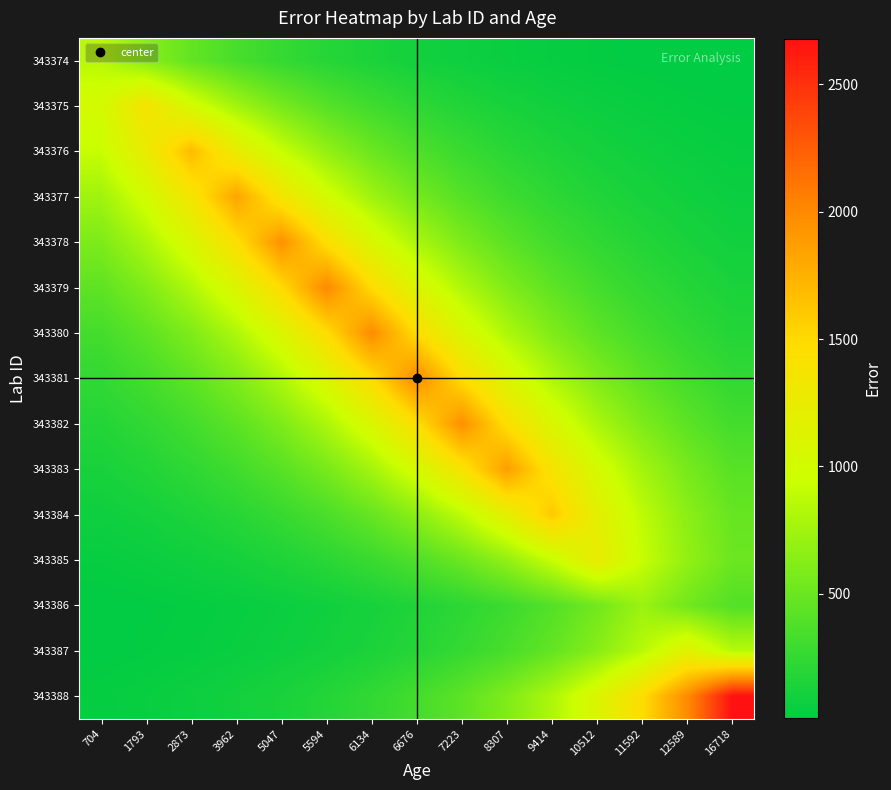

Reading left to right, list all the values displayed in this chart.

343374: 704=855.5	1793=633.8	2873=469.5	3962=347.8	5047=257.7	5594=190.9	6134=141.4	6676=104.8	7223=77.6	8307=57.5	9414=42.6	10512=31.6	11592=23.4	12589=17.3	16718=12.8
343375: 704=1021.2	1793=1378.5	2873=1021.2	3962=756.5	5047=560.5	5594=415.2	6134=307.6	6676=227.9	7223=168.8	8307=125.1	9414=92.6	10512=68.6	11592=50.8	12589=37.7	16718=27.9
343376: 704=926.1	1793=1250.1	2873=1687.5	3962=1250.1	5047=926.1	5594=686.1	6134=508.3	6676=376.5	7223=278.9	8307=206.6	9414=153.1	10512=113.4	11592=84.0	12589=62.2	16718=46.1
343377: 704=744.4	1793=1004.9	2873=1356.4	3962=1831.0	5047=1356.4	5594=1004.9	6134=744.4	6676=551.5	7223=408.6	8307=302.7	9414=224.2	10512=166.1	11592=123.1	12589=91.2	16718=67.5
343378: 704=588.5	1793=794.4	2873=1072.4	3962=1447.6	5047=1954.0	5594=1447.6	6134=1072.4	6676=794.4	7223=588.5	8307=436.0	9414=323.0	10512=239.3	11592=177.3	12589=131.3	16718=97.3
343379: 704=447.2	1793=603.6	2873=814.8	3962=1099.8	5047=1484.6	5594=2004.0	6134=1484.6	6676=1099.8	7223=814.8	8307=603.6	9414=447.2	10512=331.3	11592=245.4	12589=181.8	16718=134.7
343380: 704=328.3	1793=443.1	2873=598.2	3962=807.4	5047=1089.9	5594=1471.3	6134=1986.0	6676=1471.3	7223=1089.9	8307=807.4	9414=598.2	10512=443.1	11592=328.3	12589=243.2	16718=180.2
343381: 704=243.6	1793=328.9	2873=443.9	3962=599.2	5047=808.9	5594=1091.9	6134=1473.9	6676=1989.5	7223=1473.9	8307=1091.9	9414=808.9	10512=599.2	11592=443.9	12589=328.9	16718=243.6
343382: 704=177.8	1793=240.0	2873=324.0	3962=437.3	5047=590.3	5594=796.9	6134=1075.7	6676=1452.0	7223=1960.0	8307=1452.0	9414=1075.7	10512=796.9	11592=590.3	12589=437.3	16718=324.0
343383: 704=125.8	1793=169.8	2873=229.2	3962=309.4	5047=417.7	5594=563.8	6134=761.1	6676=1027.4	7223=1386.8	8307=1872.0	9414=1386.8	10512=1027.4	11592=761.1	12589=563.8	16718=417.7
343384: 704=79.9	1793=107.9	2873=145.6	3962=196.5	5047=265.3	5594=358.1	6134=483.4	6676=652.5	7223=880.8	8307=1189.0	9414=1605.0	10512=1189.0	11592=880.8	12589=652.5	16718=483.4
343385: 704=46.0	1793=62.1	2873=83.9	3962=113.2	5047=152.8	5594=206.3	6134=278.5	6676=375.9	7223=507.4	8307=684.9	9414=924.5	10512=1248.0	11592=924.5	12589=684.9	16718=507.4
343386: 704=19.8	1793=26.7	2873=36.0	3962=48.6	5047=65.6	5594=88.6	6134=119.6	6676=161.4	7223=217.9	8307=294.2	9414=397.1	10512=536.0	11592=723.5	12589=536.0	16718=397.1
343387: 704=23.3	1793=31.4	2873=42.4	3962=57.3	5047=77.3	5594=104.4	6134=140.9	6676=190.2	7223=256.7	8307=346.5	9414=467.8	10512=631.4	11592=852.3	12589=1150.5	16718=852.3
343388: 704=40.2	1793=54.2	2873=73.2	3962=98.8	5047=133.4	5594=180.0	6134=243.0	6676=328.0	7223=442.8	8307=597.7	9414=806.7	10512=1089.0	11592=1470.0	12589=1984.3	16718=2678.5